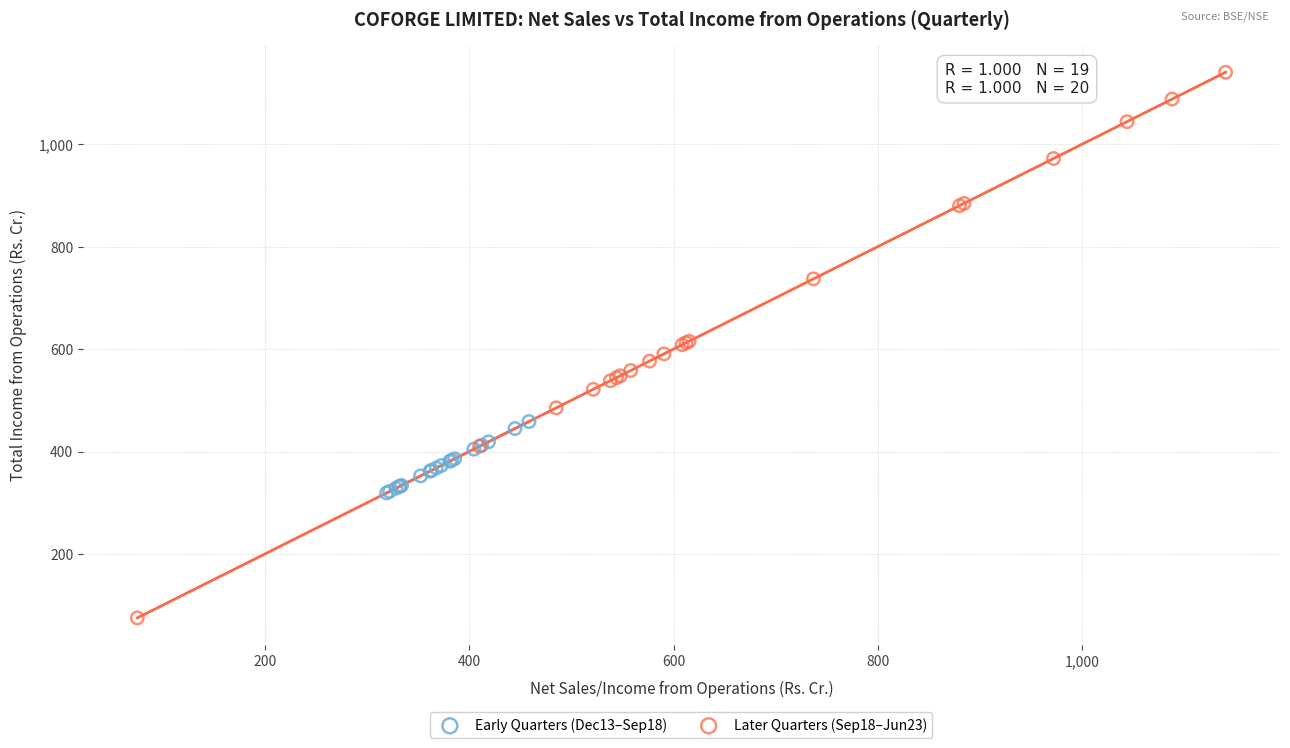

Which series has the largest Y range (max minus min)?

Later Quarters (Sep18–Jun23)